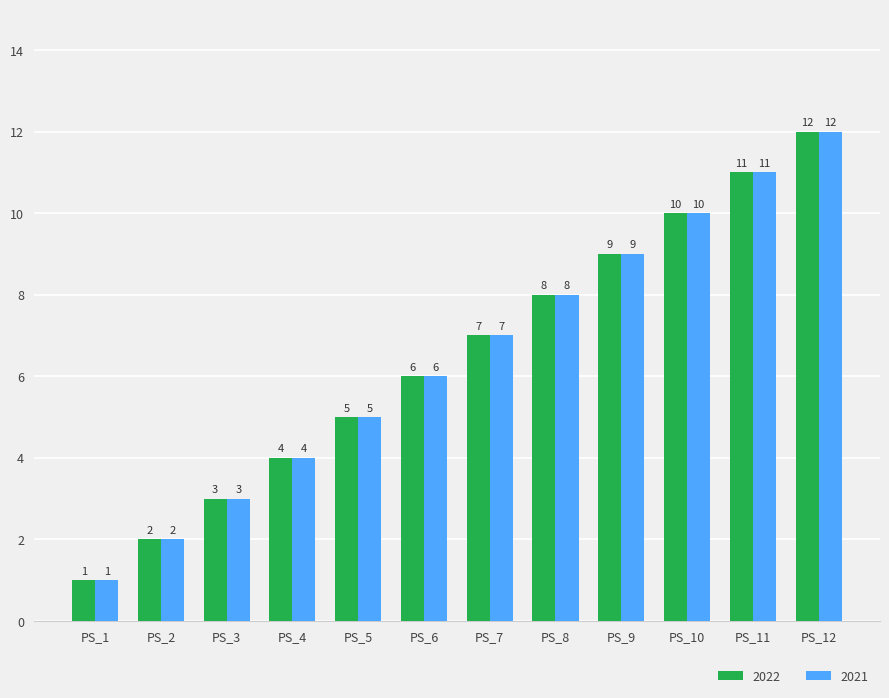

At which category is the sum across all series the highest?

PS_12